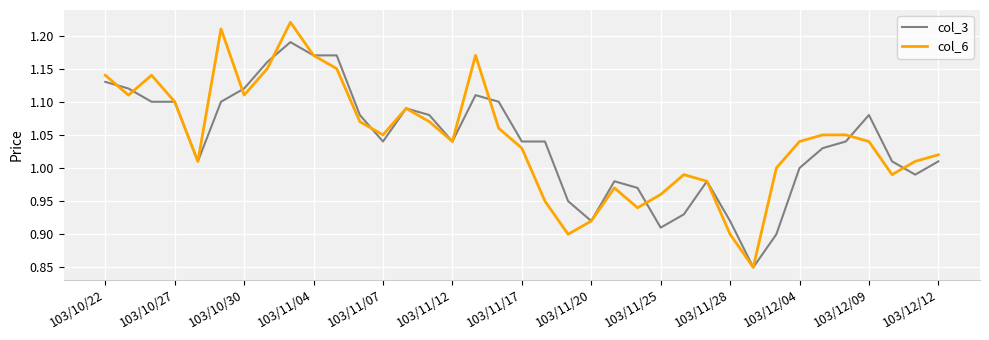

Which series has the largest range (max minus min)?

col_6